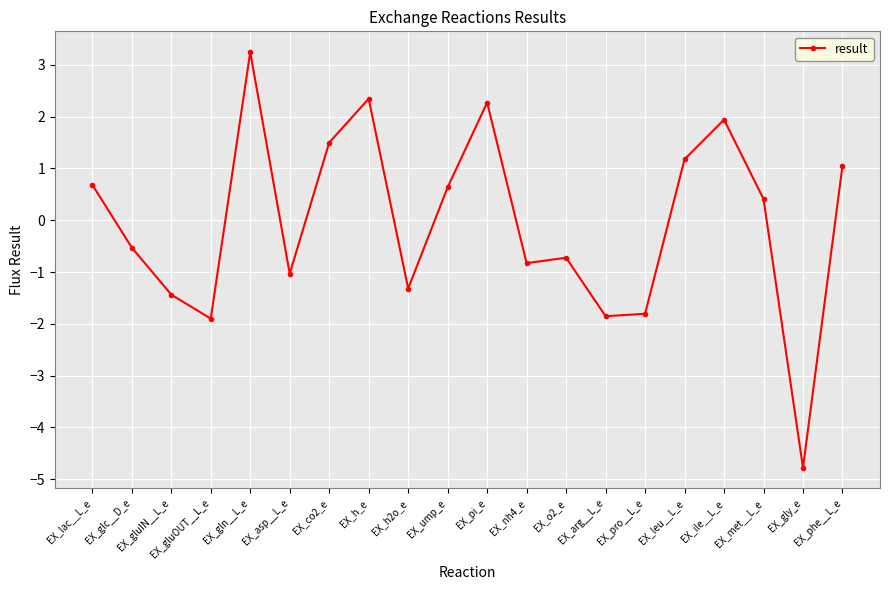

The chart shows a value of 0.4 at EX_met__L_e. True or false?

True